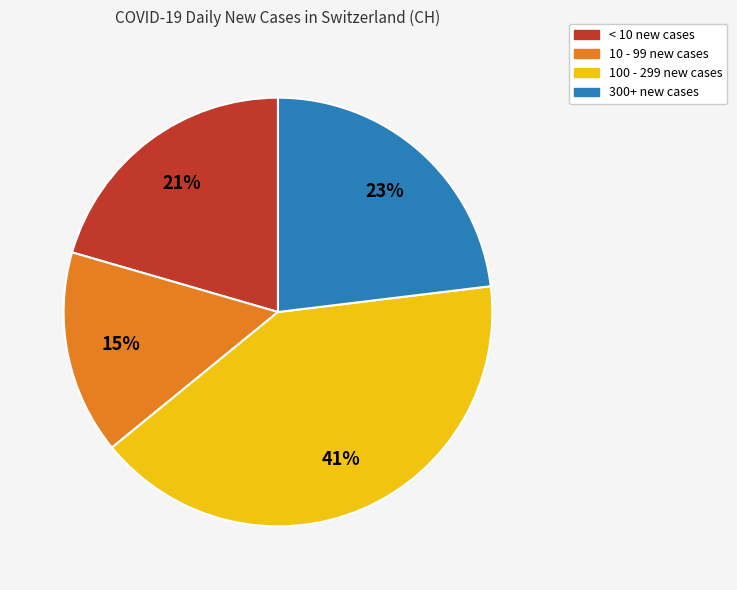

Which category has the biggest portion of the pie?

100 - 299 new cases